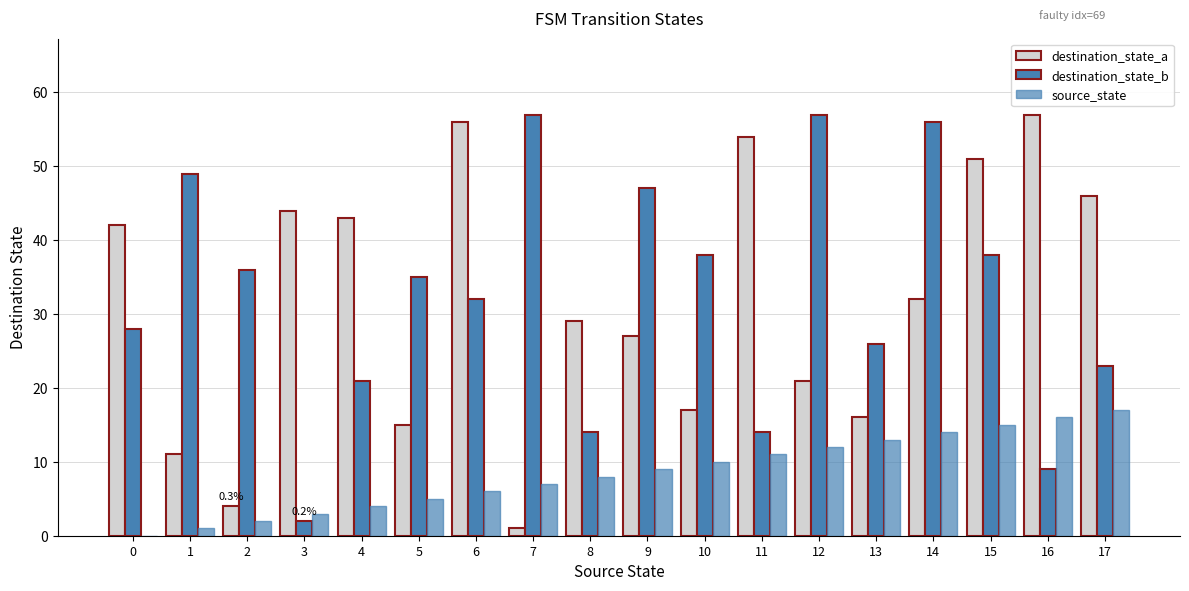

Is the value of source_state at 8 greater than the value of destination_state_b at 17?

No